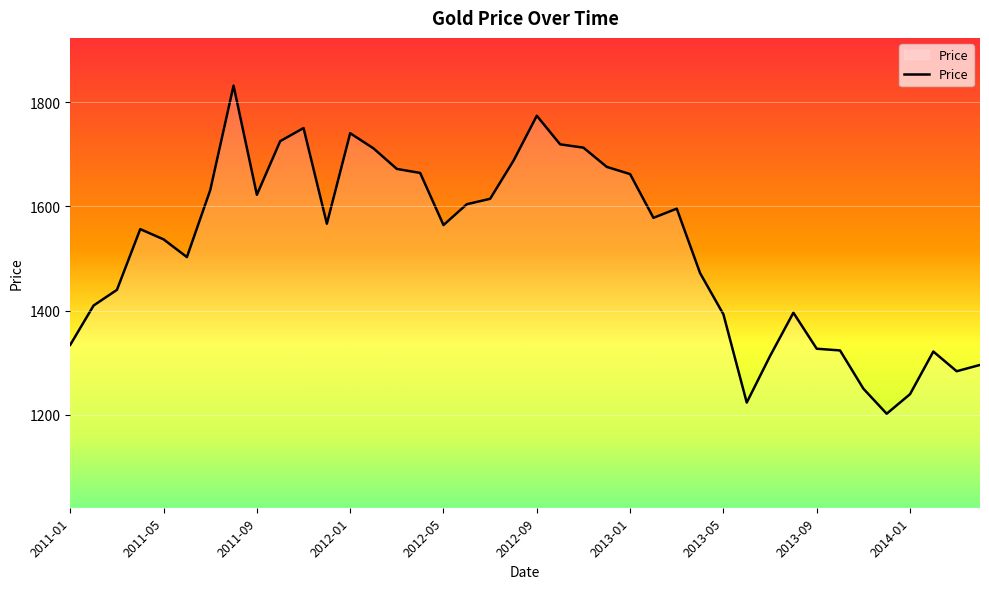

What is the minimum value shown in the chart?

1202.3